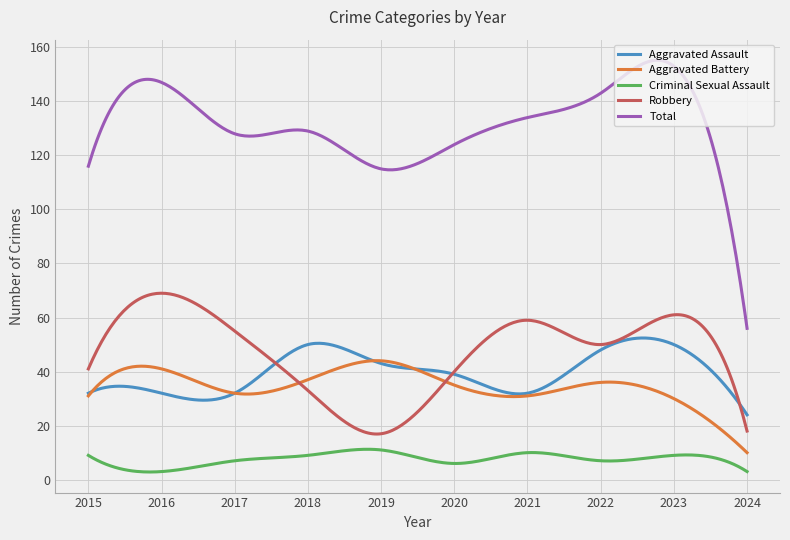

True or false: Criminal Sexual Assault has more than 2 interior local peaks.

True